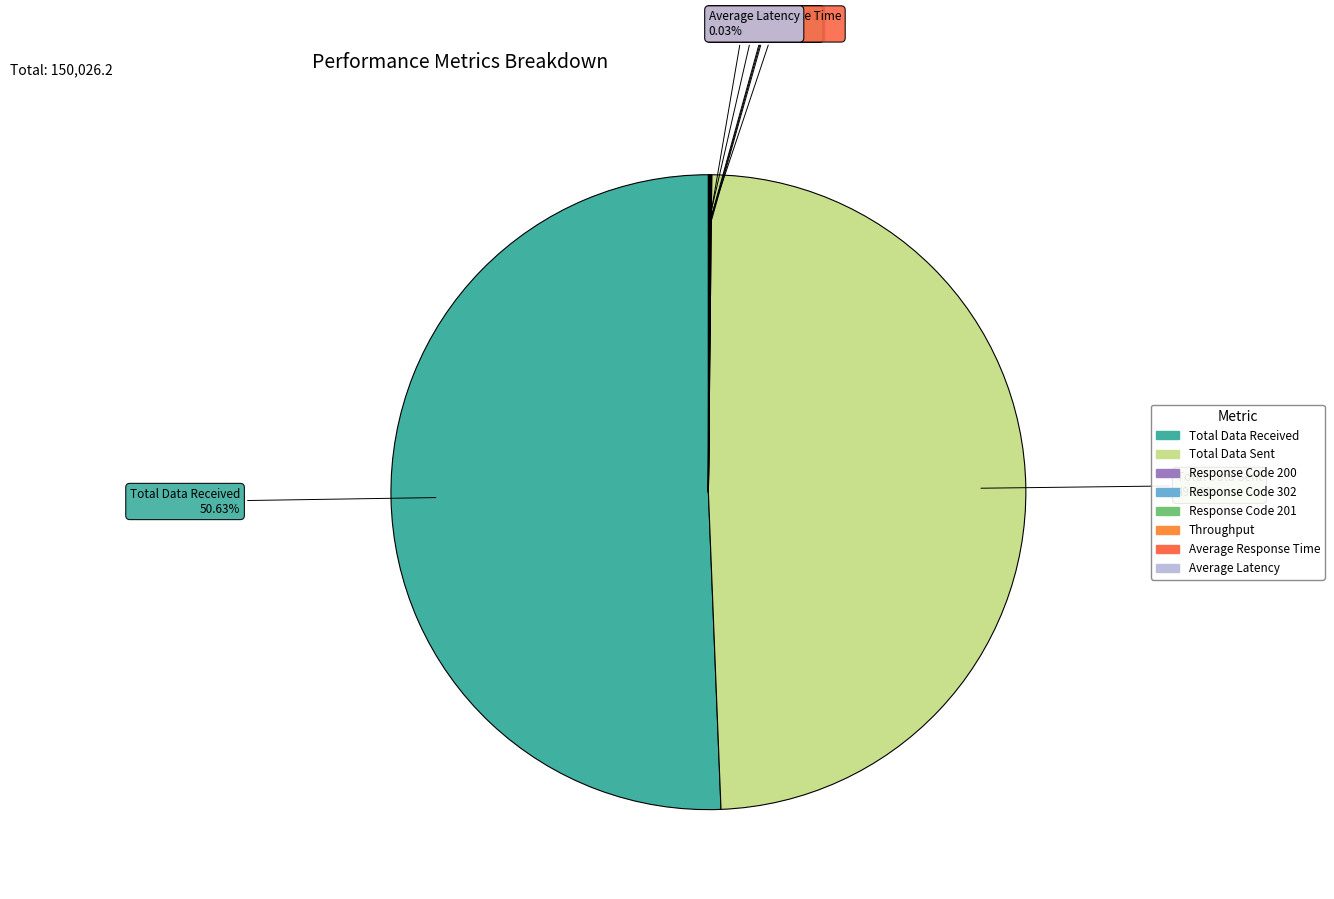

Which slice represents more than half of the pie?

Total Data Received